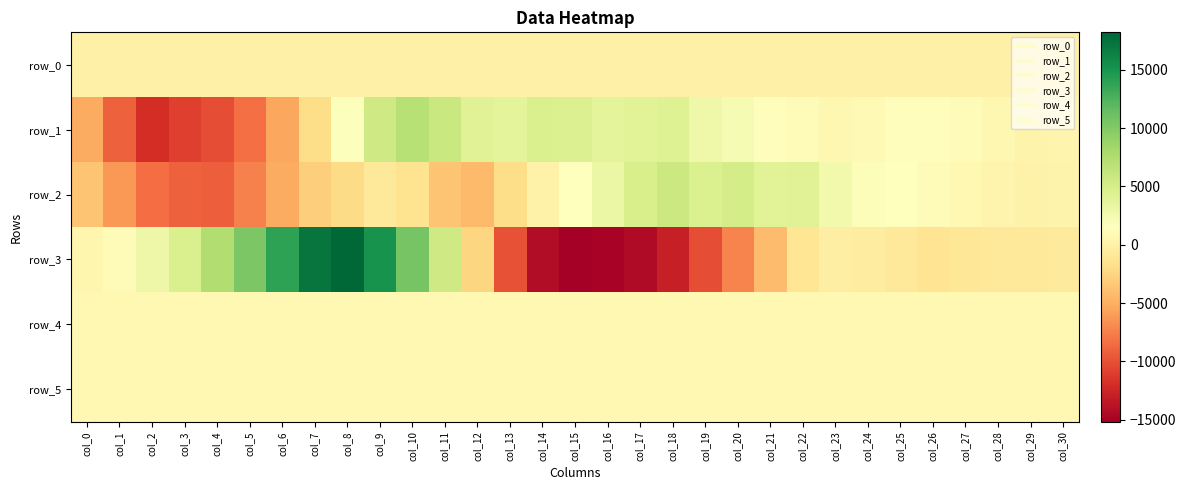

What is the lowest value of the row_2 series?

-9252.0